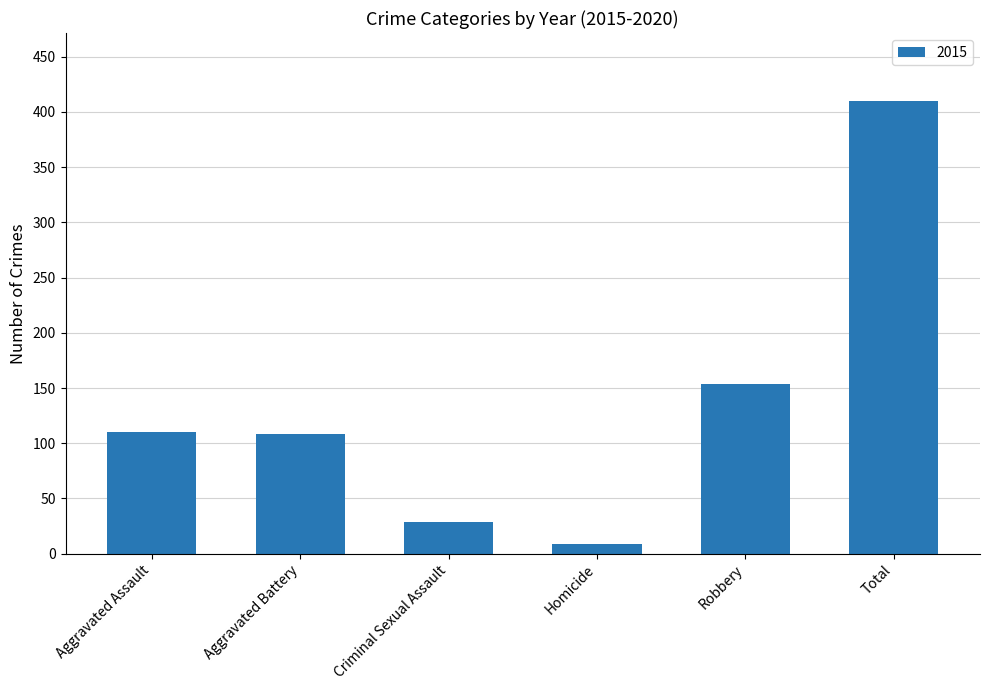

Does the chart contain any negative values?

No